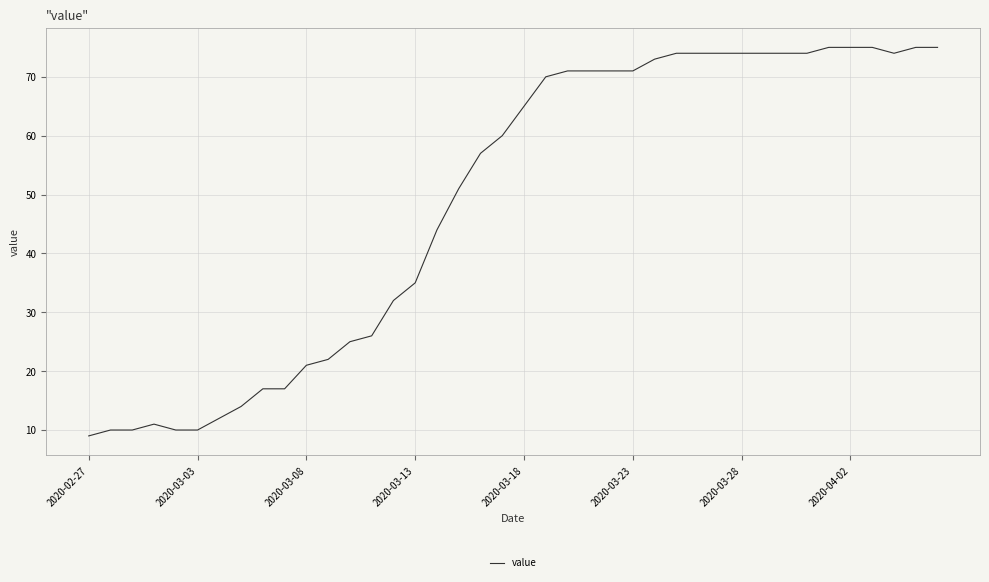

What is the difference between the maximum and minimum values?

66